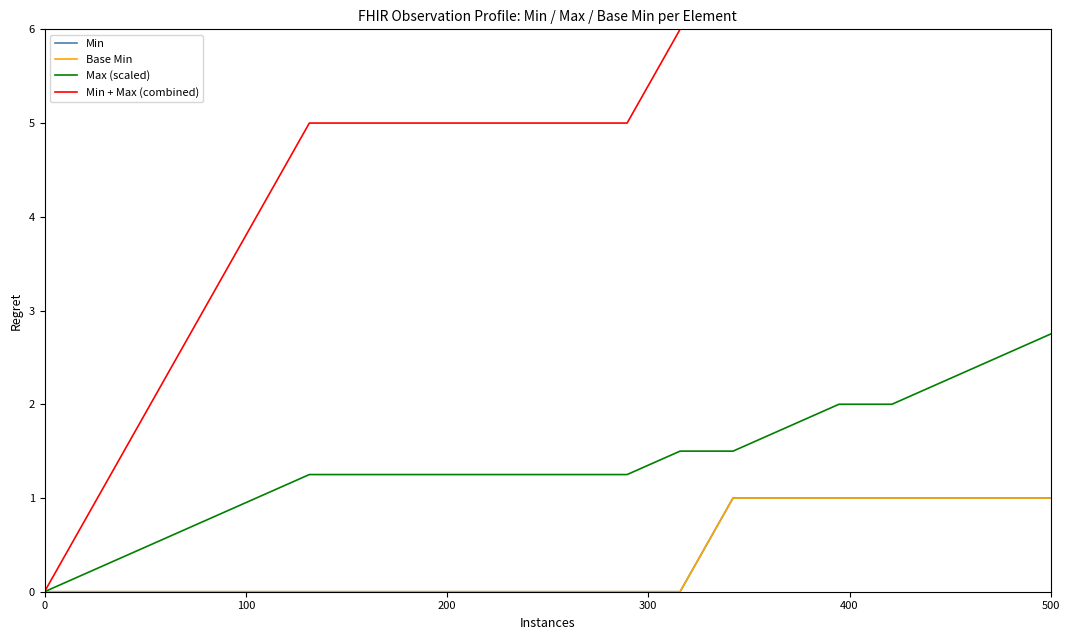

True or false: Min has more than 1 interior local peaks.

False